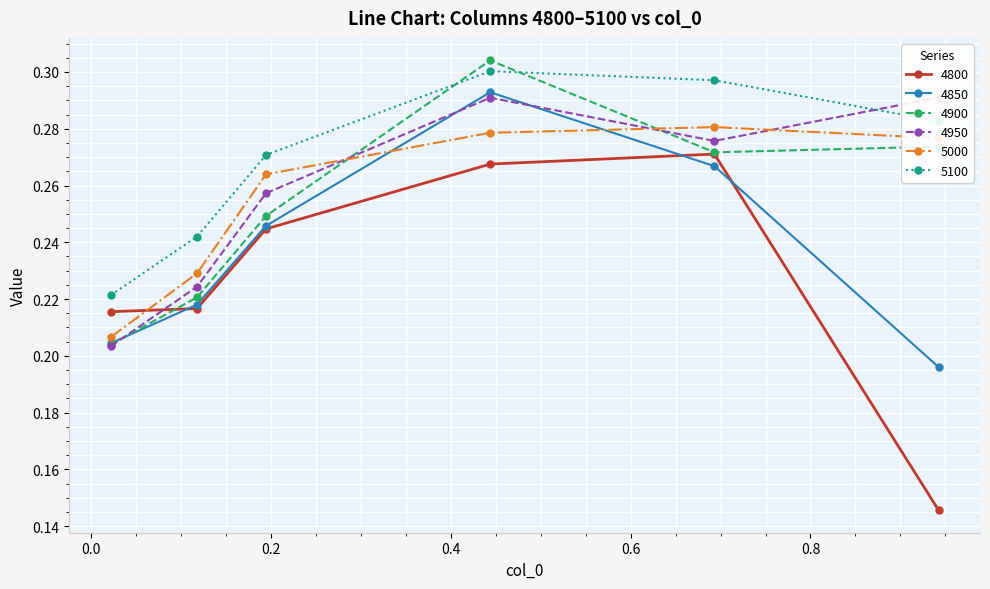

What is the label of the 5th point from the left?

0.6931506849315069